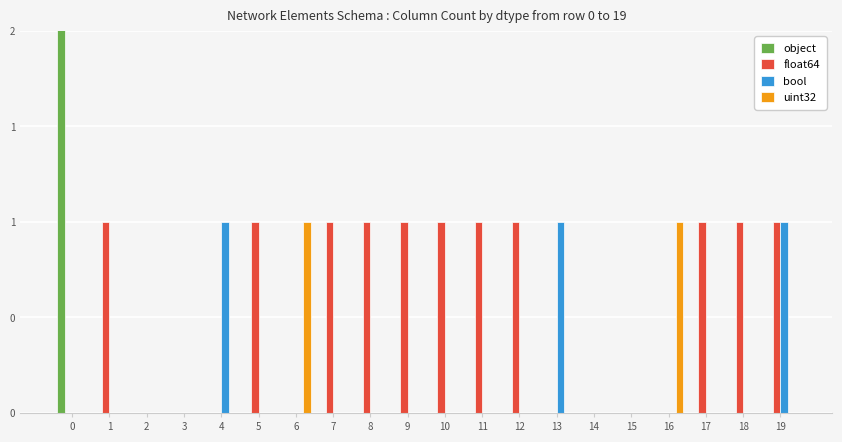

Are the bars grouped side by side (vs. stacked)?

Yes